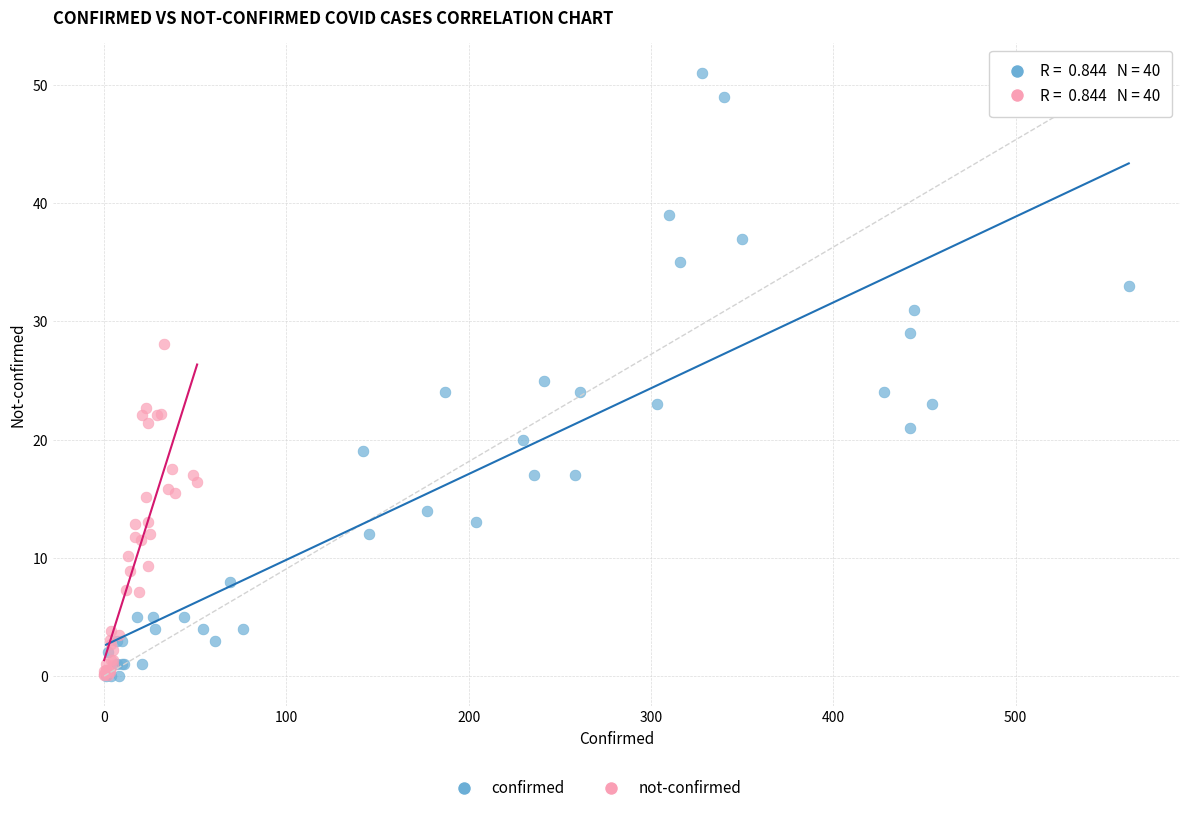

Which series has the widest spread of Y values?

confirmed